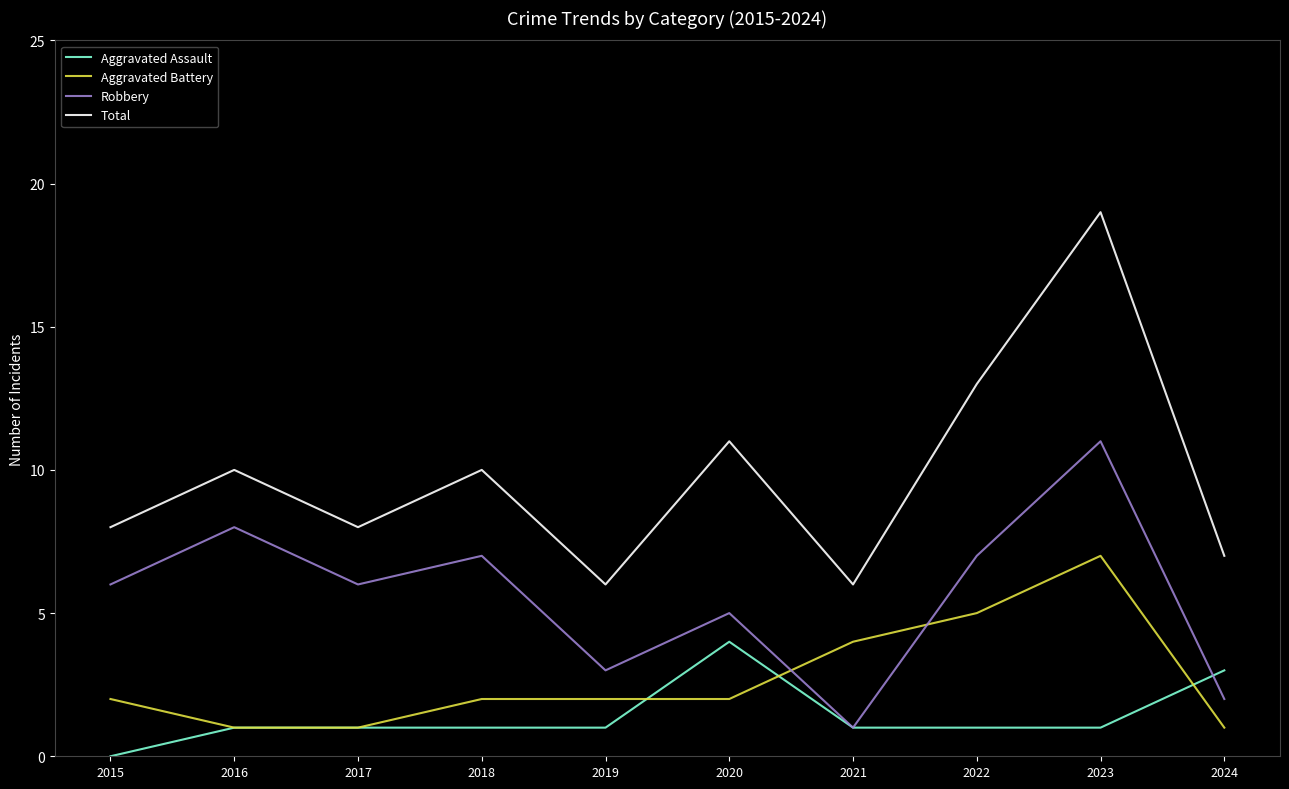

At which label does Robbery reach its minimum?

2021